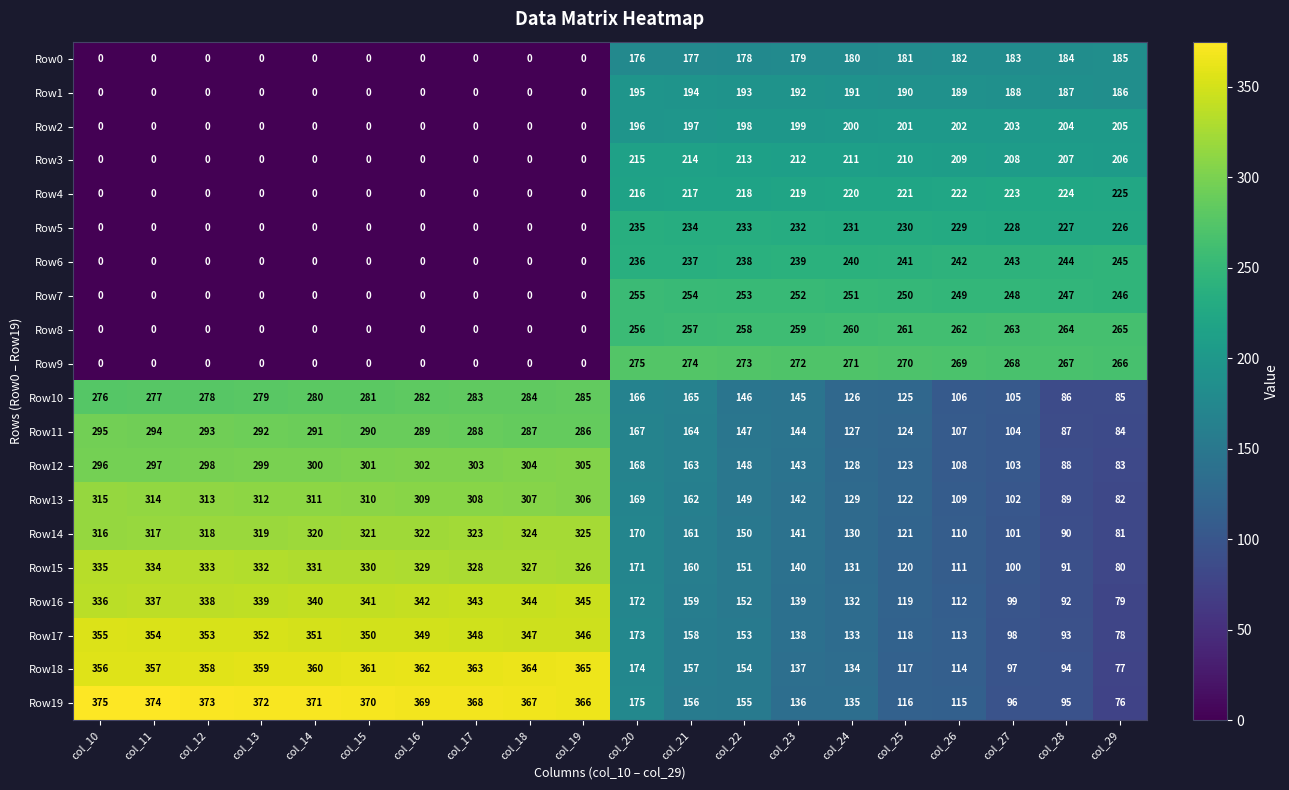

At which category is the sum across all series the highest?

col_20